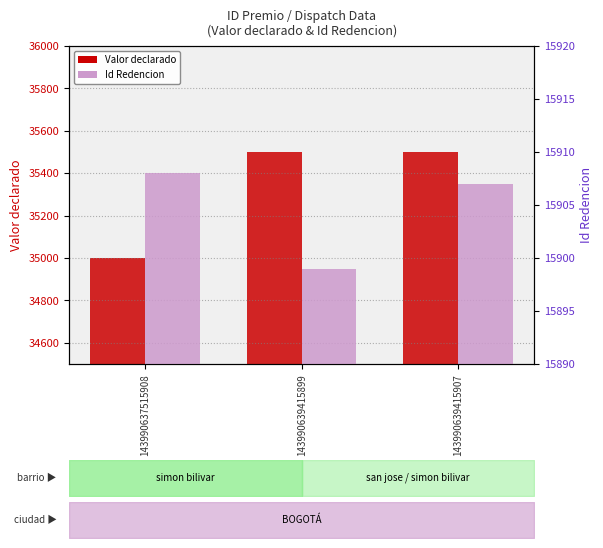

Reading left to right, list all the values displayed in this chart.

Valor declarado: 143990637515908=35000	143990639415899=35500	143990639415907=35500
Id Redencion: 143990637515908=15908	143990639415899=15899	143990639415907=15907